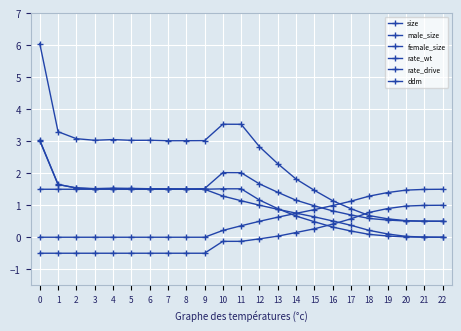

Is this an area chart (filled region under the line)?

No